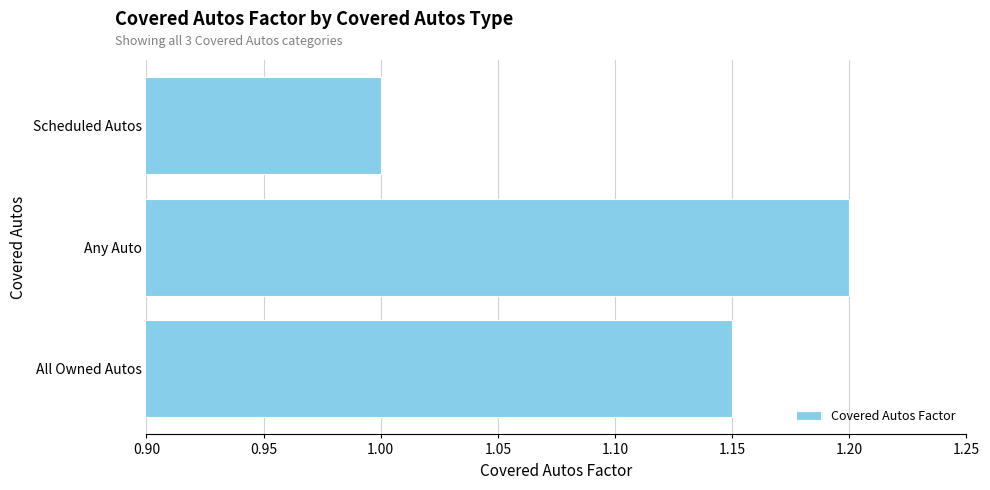

The value at Scheduled Autos is 1.0. True or false?

True